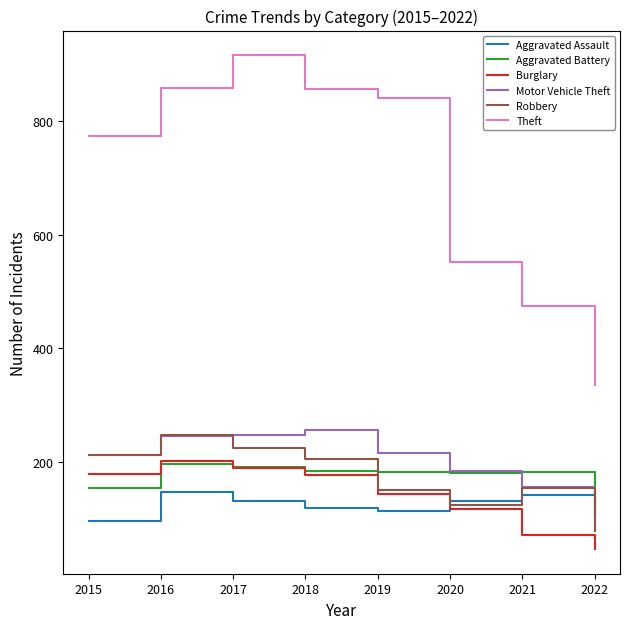

True or false: Motor Vehicle Theft has more than 0 interior local peaks.

True